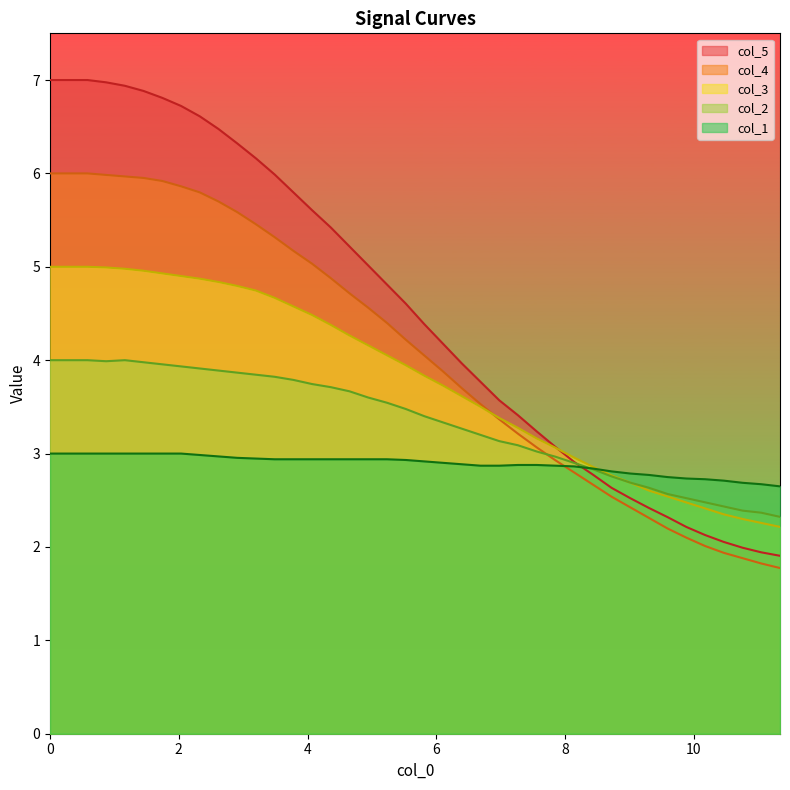

How many lines are shown in the chart?

5